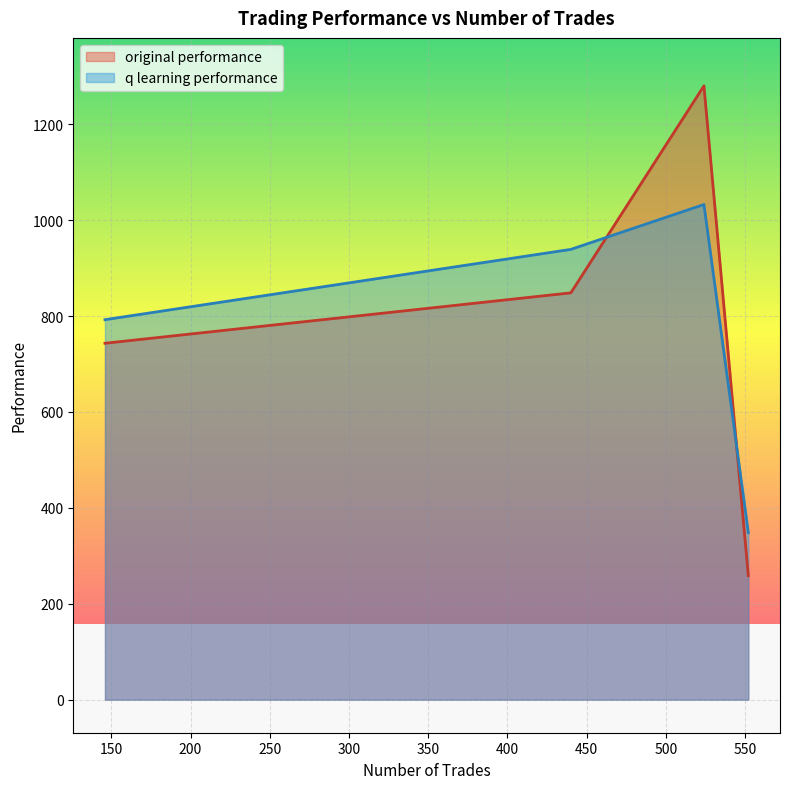

Is it true that original performance equals 743.2 at 146?

True